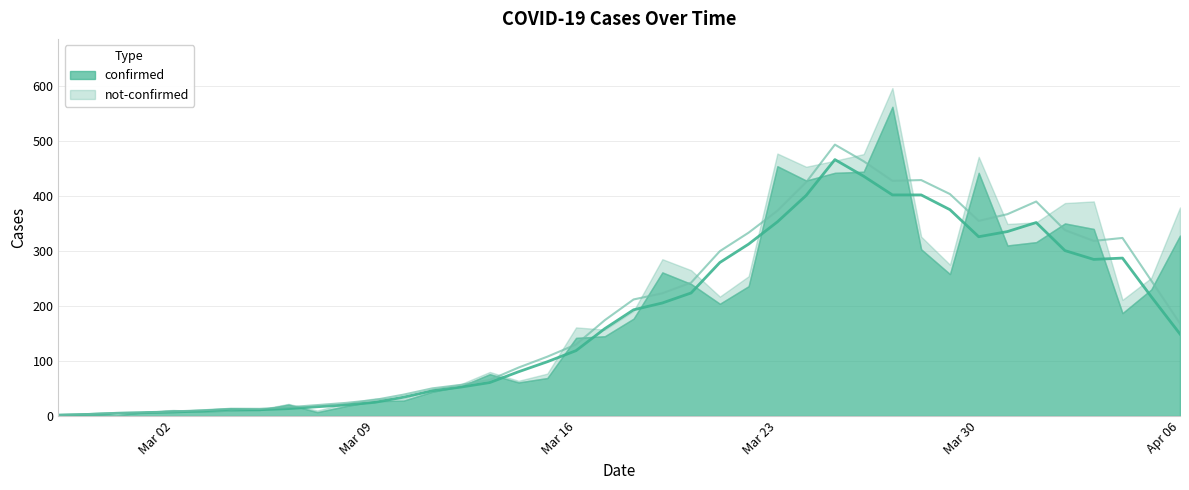

Which series has the widest spread of values?

confirmed